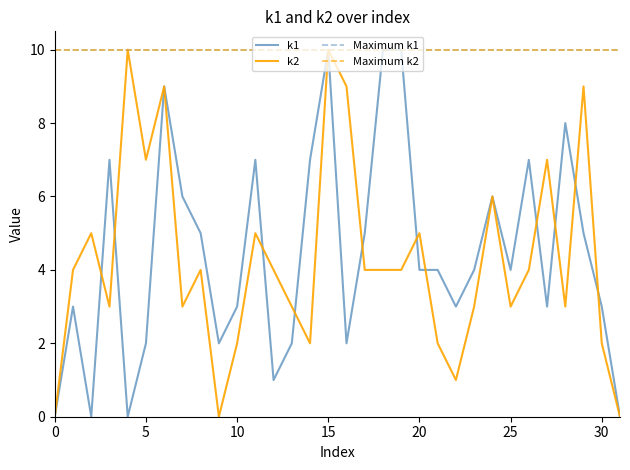

What is the value of the k2 point at the 11th from the left?

2